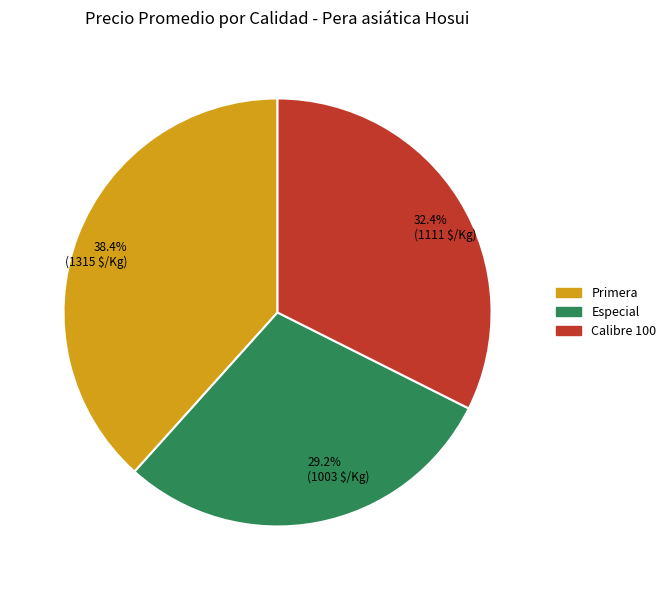

How many segments does this pie chart have?

3